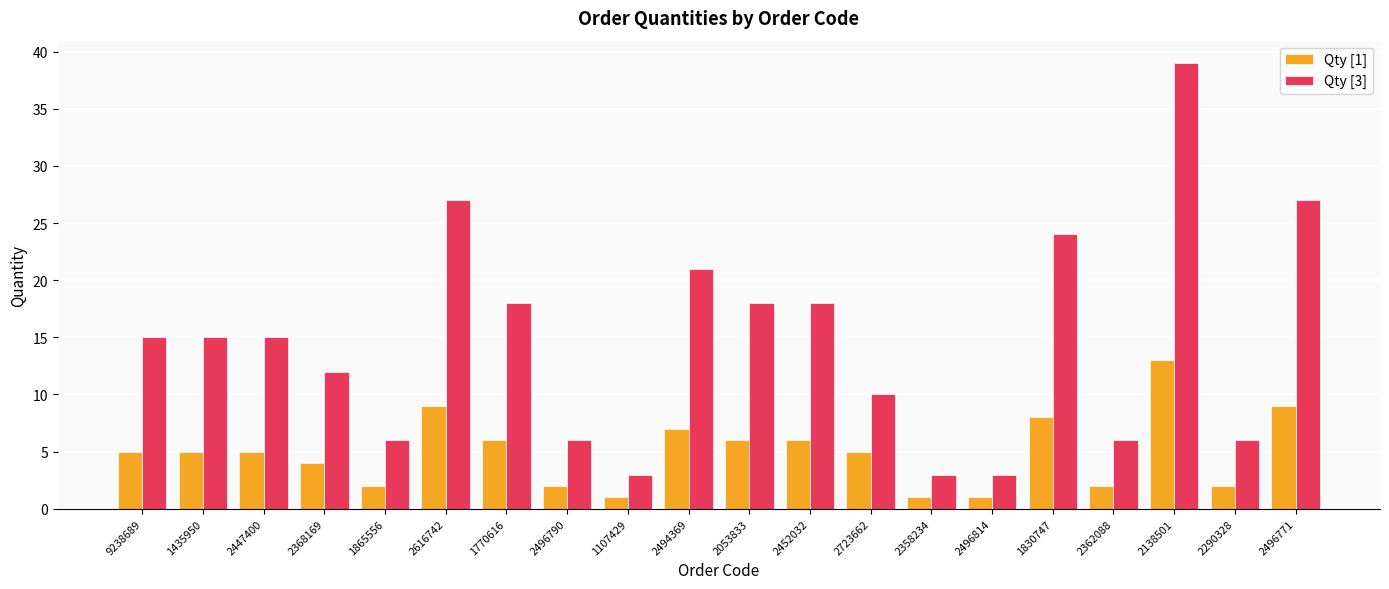

True or false: Qty [3] has a value of 10 at 1865556.

False